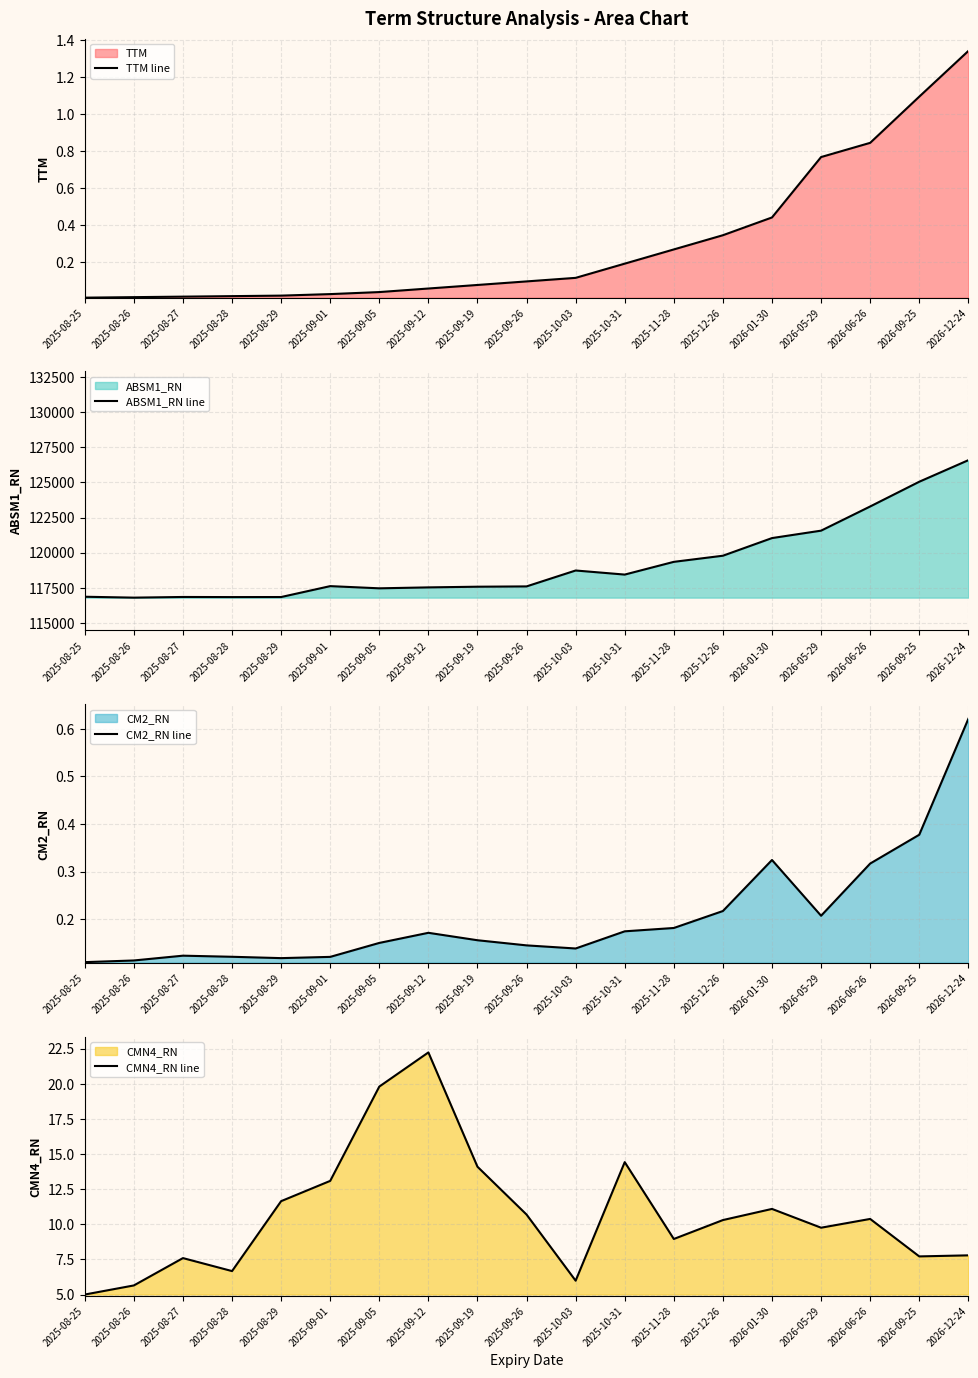

True or false: TTM line and CMN4_RN line intersect in this chart.

False